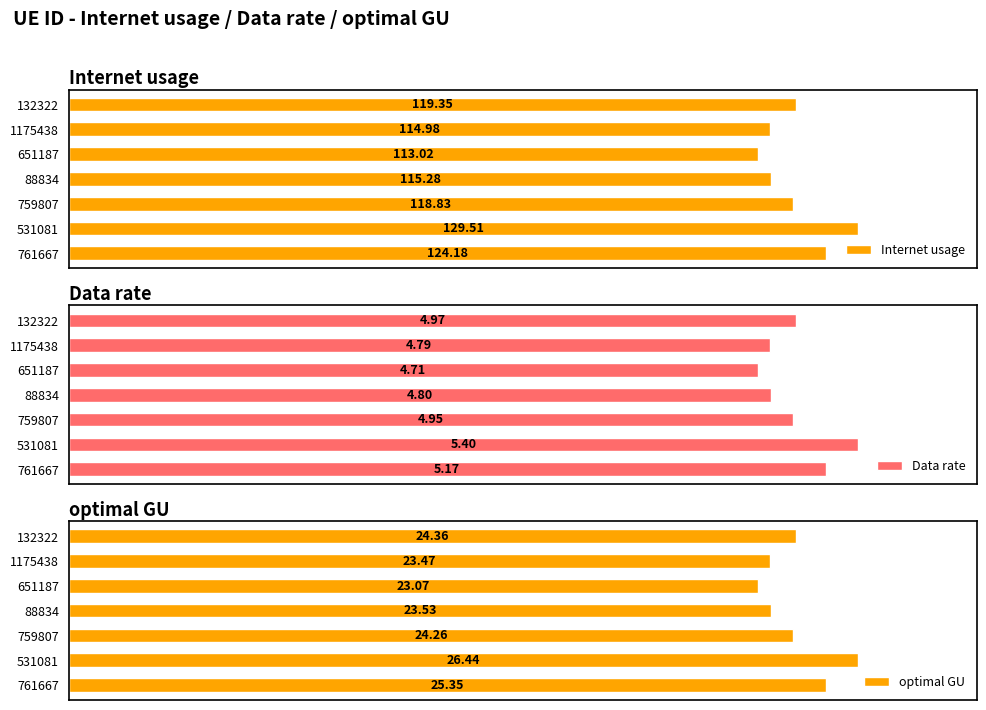

How many series are shown in this chart?

3